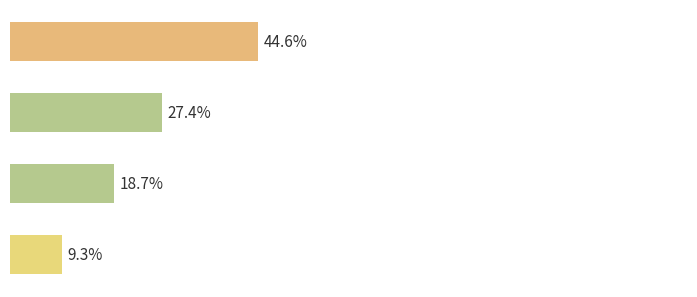

Does the chart contain any negative values?

No